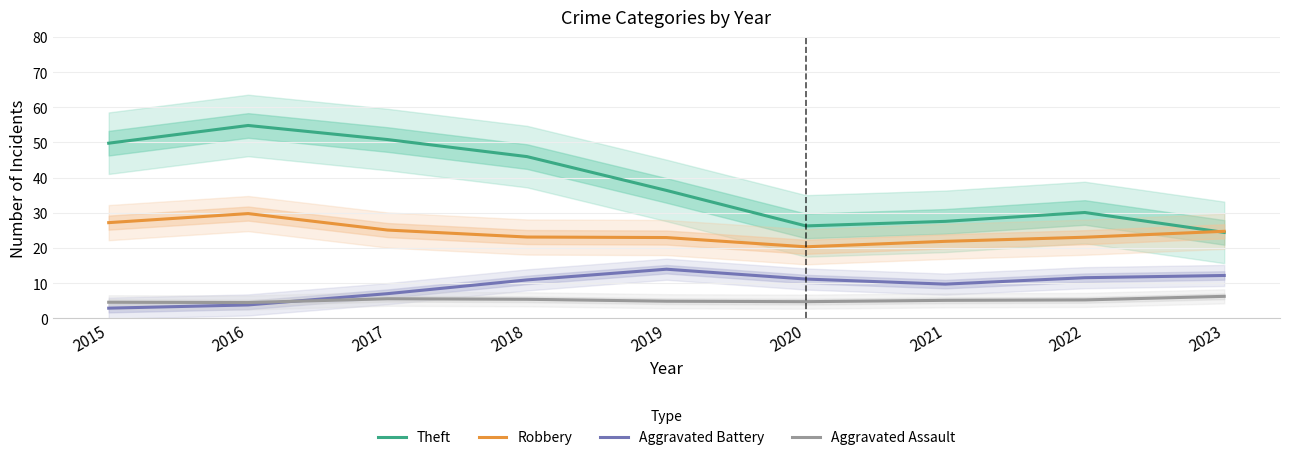

List the series in order of their peak value, highest first.

Theft, Robbery, Aggravated Battery, Aggravated Assault